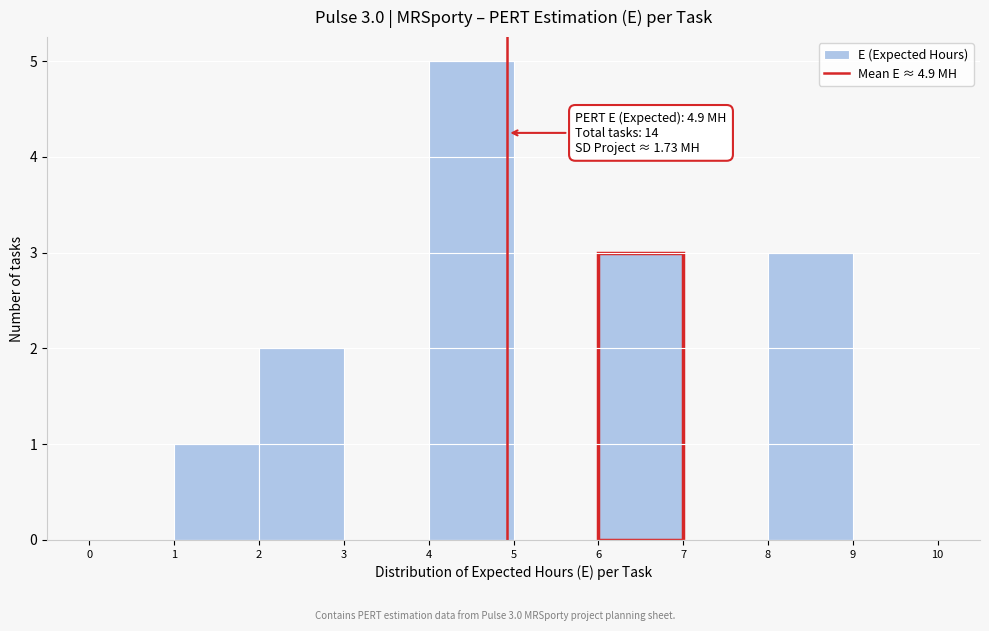

Over which range of the x-axis is the bar tallest?

4 to 5